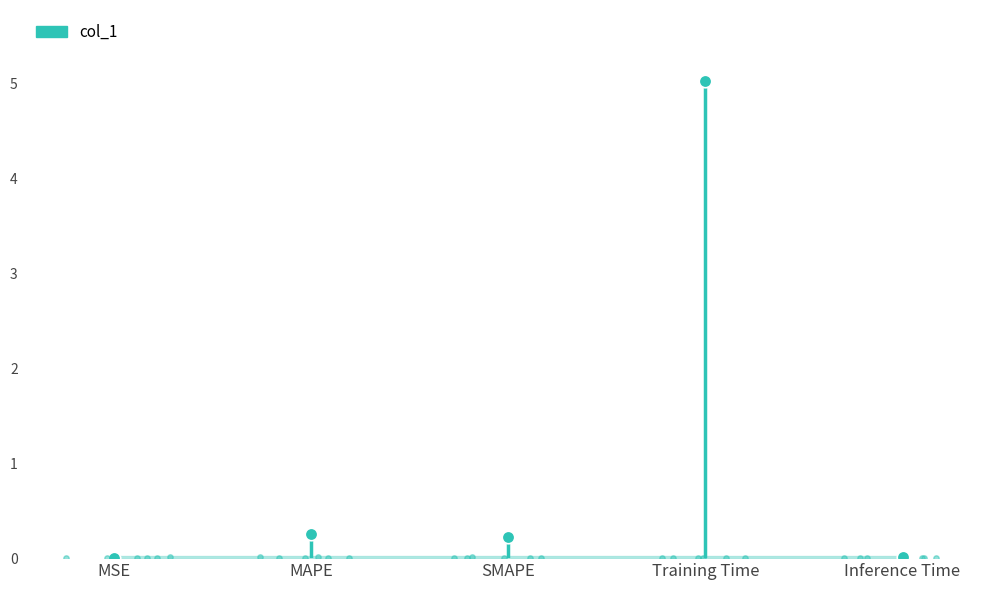

What is the change in value from MAPE to Training Time?

+4.8